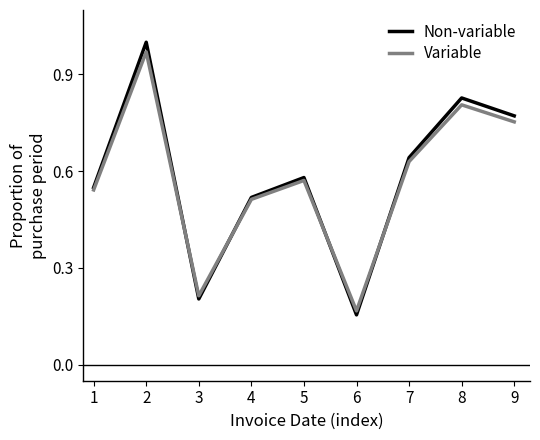

Which series changed the most between 2 and 6?

Non-variable